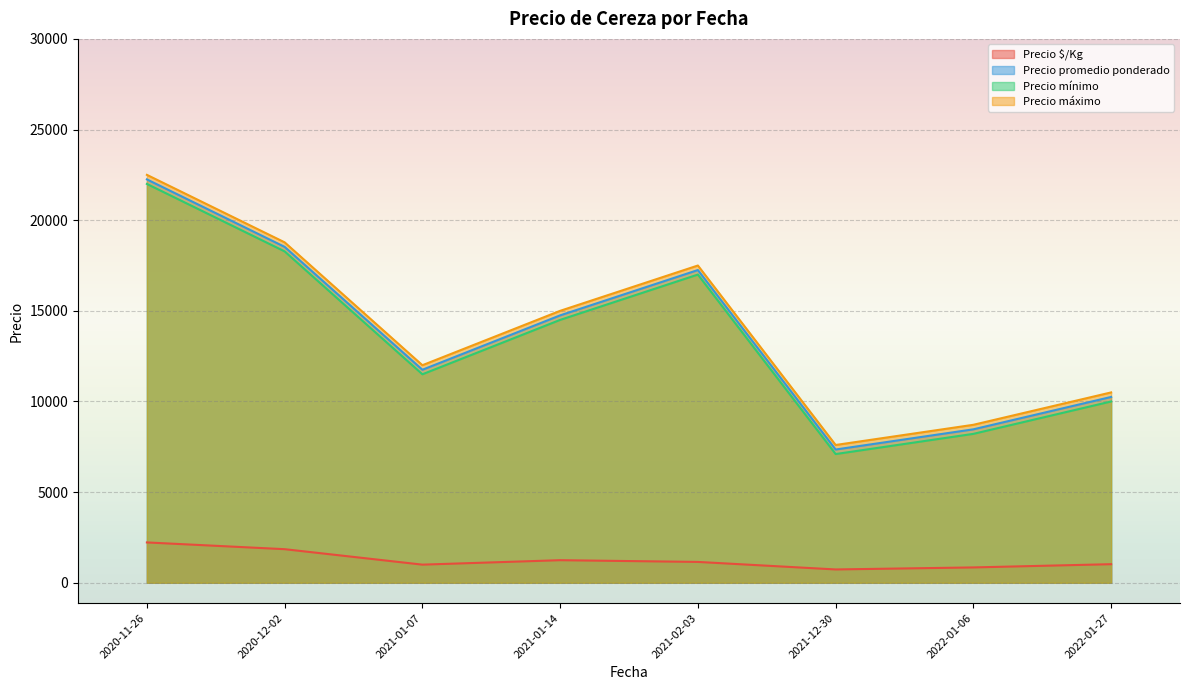

What is the greatest value displayed?

22500.0